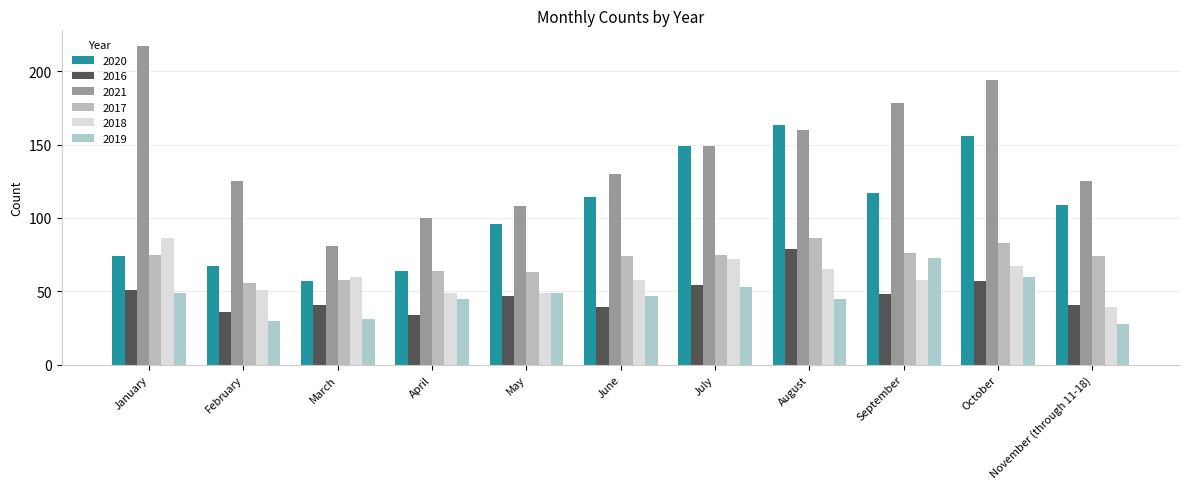

The value of 2017 at August is 86. True or false?

True